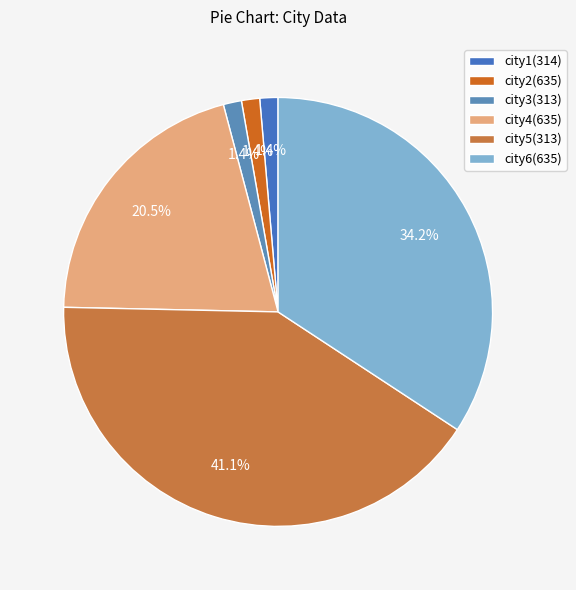

Is there a majority slice in this chart?

No